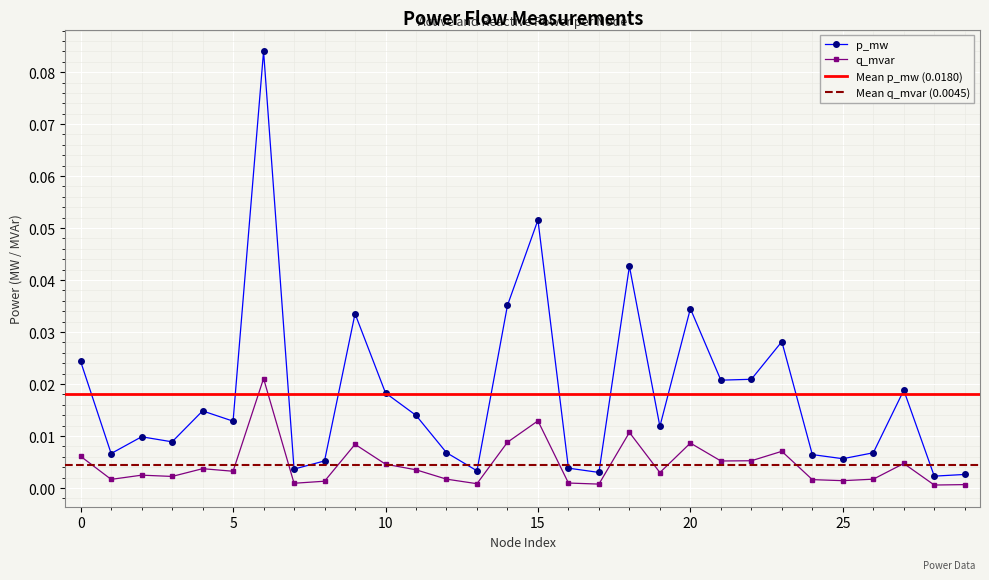

True or false: p_mw has more than 1 points higher than both neighbors.

True